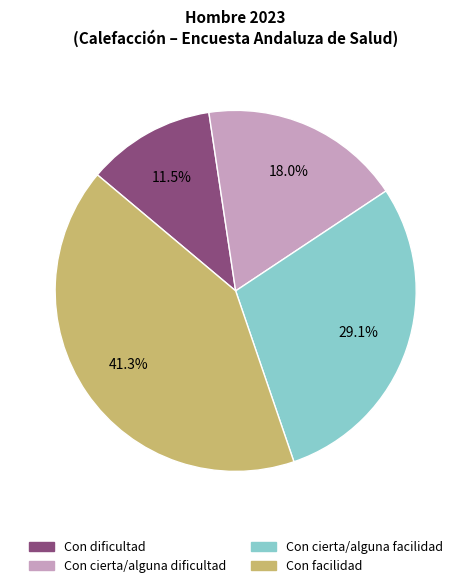

What percentage is the Con cierta/alguna dificultad slice, to the nearest percent?

18%